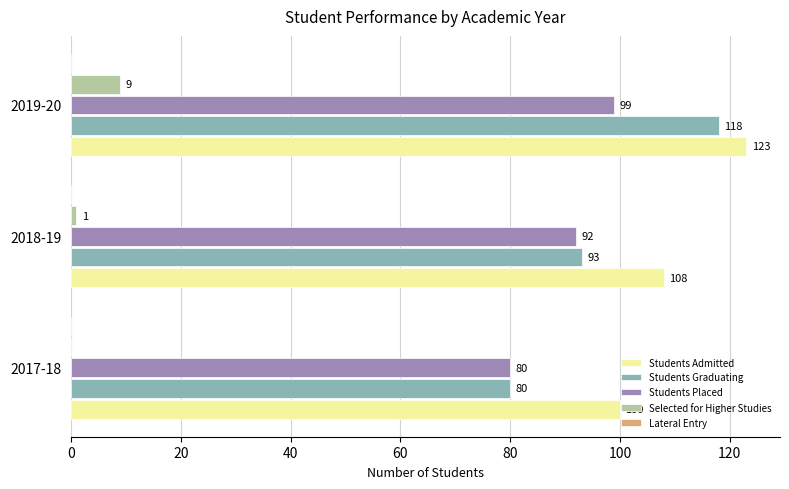

True or false: Students Admitted has a value of 108 at 2018-19.

True